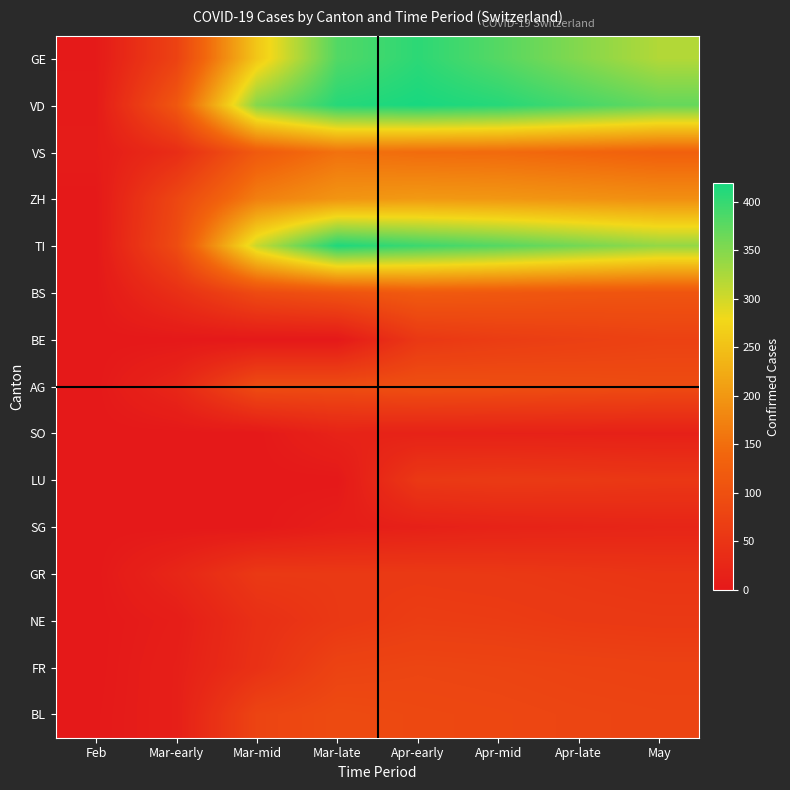

Reading left to right, transcribe all the data shown in this chart.

GE: Feb=3	Mar-early=75	Mar-mid=258	Mar-late=382	Apr-early=406	Apr-mid=380	Apr-late=350	May=320
VD: Feb=4	Mar-early=113	Mar-mid=350	Mar-late=410	Apr-early=419	Apr-mid=410	Apr-late=390	May=370
VS: Feb=6	Mar-early=36	Mar-mid=119	Mar-late=154	Apr-early=147	Apr-mid=145	Apr-late=138	May=130
ZH: Feb=0	Mar-early=83	Mar-mid=171	Mar-late=197	Apr-early=203	Apr-mid=200	Apr-late=195	May=190
TI: Feb=0	Mar-early=92	Mar-mid=306	Mar-late=415	Apr-early=396	Apr-mid=380	Apr-late=360	May=340
BS: Feb=0	Mar-early=40	Mar-mid=90	Mar-late=105	Apr-early=119	Apr-mid=115	Apr-late=110	May=108
BE: Feb=0	Mar-early=0	Mar-mid=0	Mar-late=0	Apr-early=57	Apr-mid=65	Apr-late=70	May=75
AG: Feb=0	Mar-early=25	Mar-mid=94	Mar-late=94	Apr-early=100	Apr-mid=98	Apr-late=95	May=92
SO: Feb=0	Mar-early=0	Mar-mid=0	Mar-late=19	Apr-early=17	Apr-mid=16	Apr-late=15	May=14
LU: Feb=0	Mar-early=0	Mar-mid=0	Mar-late=0	Apr-early=57	Apr-mid=60	Apr-late=58	May=55
SG: Feb=0	Mar-early=0	Mar-mid=0	Mar-late=10	Apr-early=14	Apr-mid=18	Apr-late=20	May=22
GR: Feb=0	Mar-early=24	Mar-mid=58	Mar-late=58	Apr-early=59	Apr-mid=57	Apr-late=54	May=51
NE: Feb=0	Mar-early=9	Mar-mid=41	Mar-late=57	Apr-early=66	Apr-mid=64	Apr-late=60	May=58
FR: Feb=0	Mar-early=12	Mar-mid=44	Mar-late=77	Apr-early=81	Apr-mid=79	Apr-late=76	May=74
BL: Feb=1	Mar-early=12	Mar-mid=79	Mar-late=90	Apr-early=86	Apr-mid=84	Apr-late=81	May=79